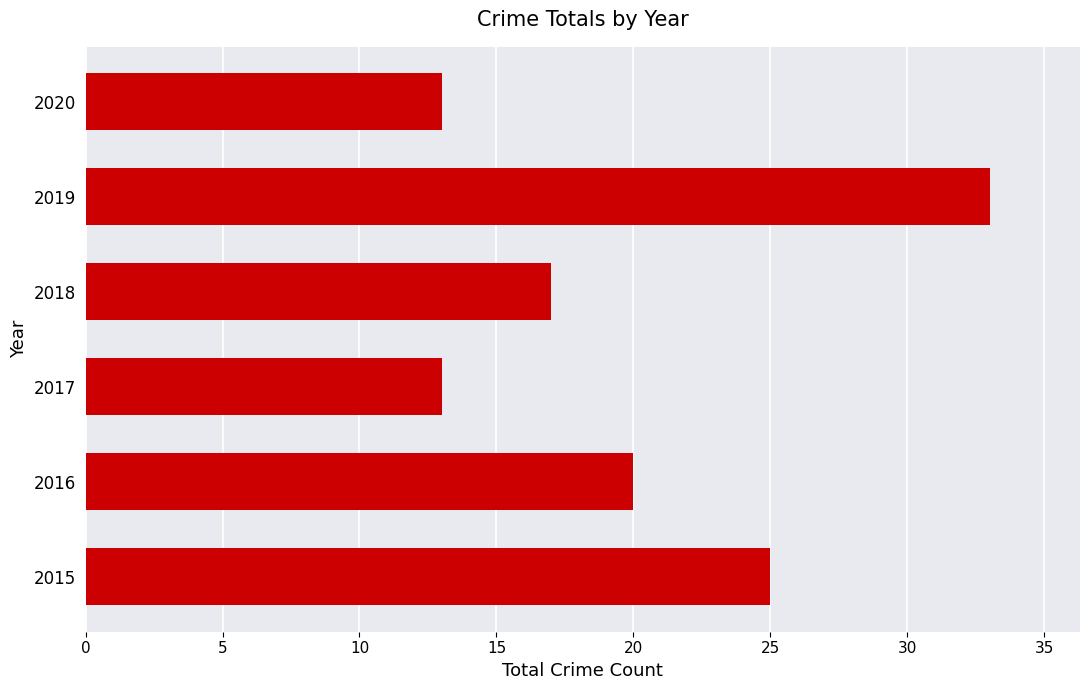

The value at 2016 is 9. True or false?

False